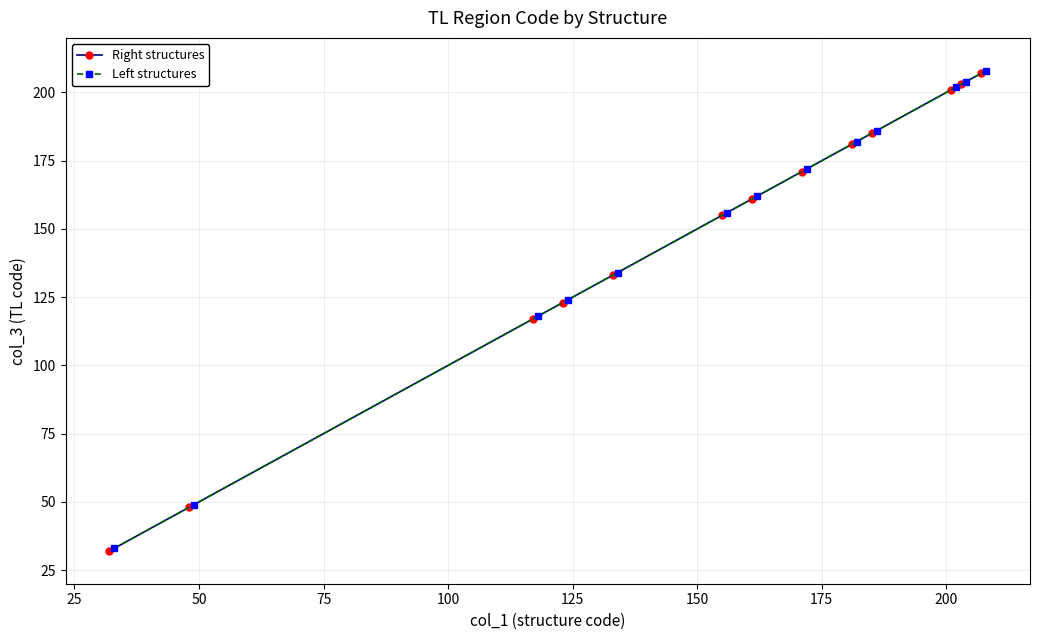

Is this an area chart (filled region under the line)?

No